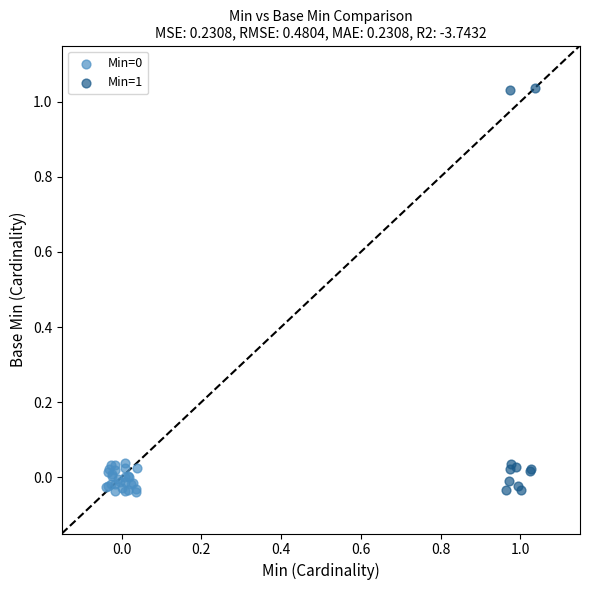

Which series reaches the maximum Y coordinate?

Min=1